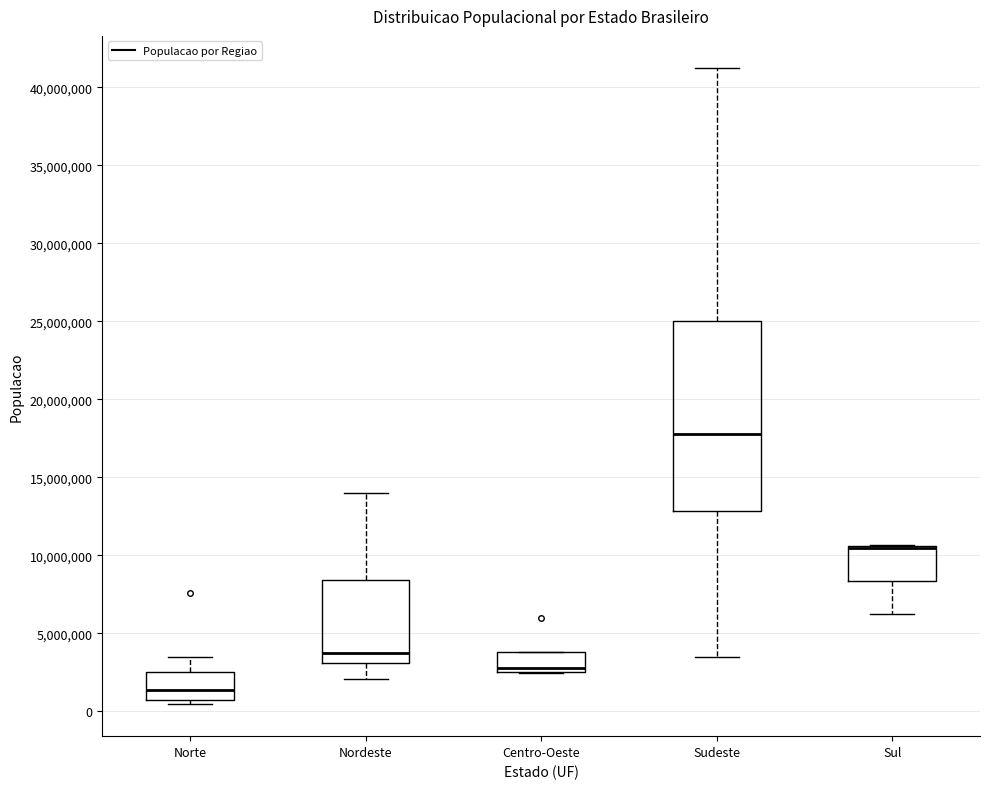

Comparing the boxes themselves (not the whiskers), which one is the tallest?

Sudeste